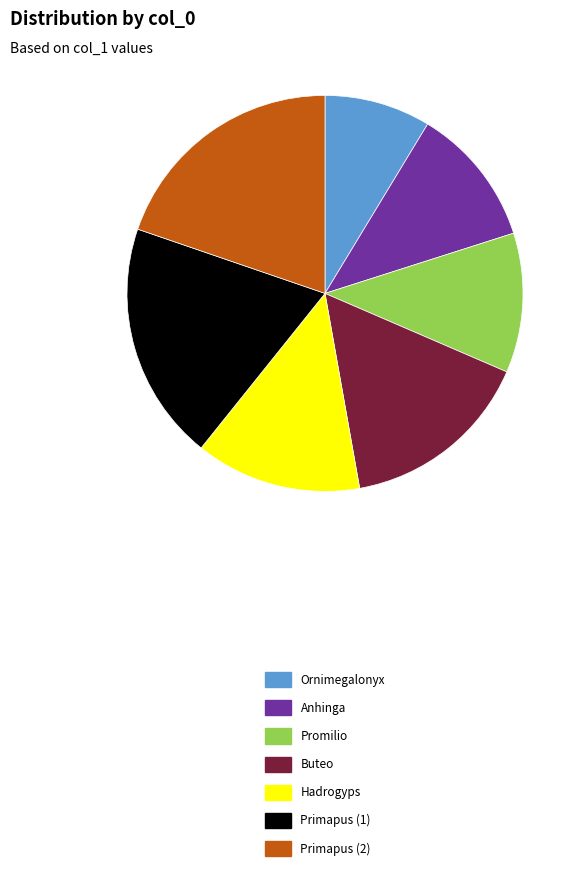

Which has a higher value, Hadrogyps or Buteo?

Buteo